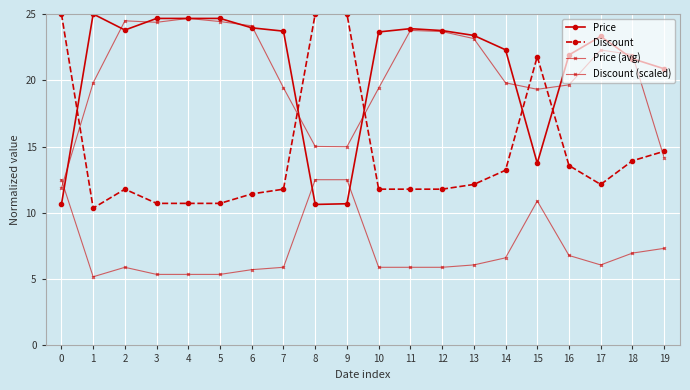

Count the number of data series in this chart.

4